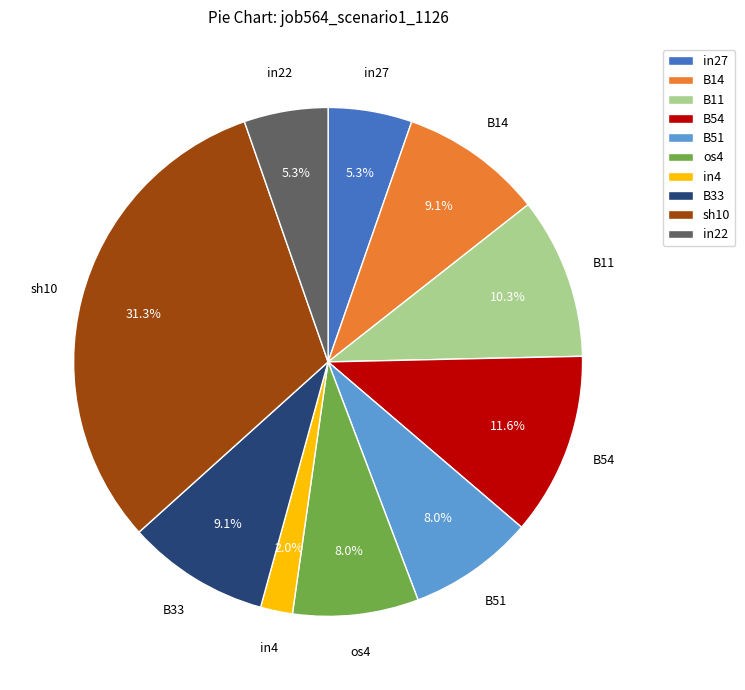

What is the total percentage of os4 and B51?

16.0%